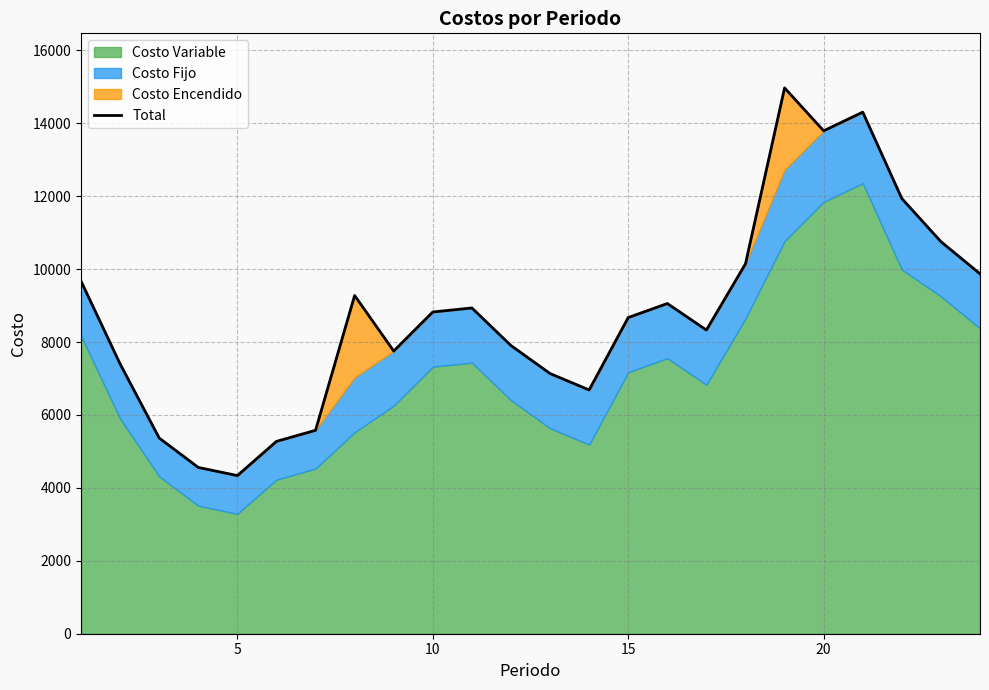

True or false: there are more than 1 points higher than both neighbors.

True